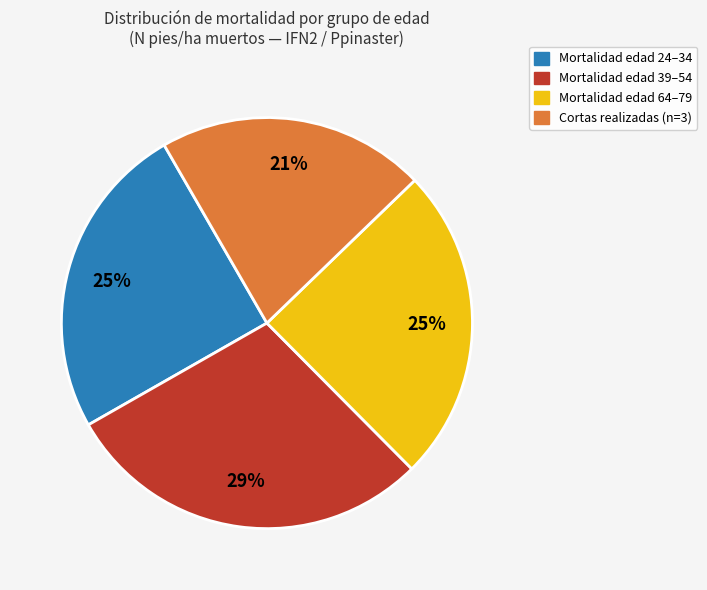

Does any single category account for the majority?

No